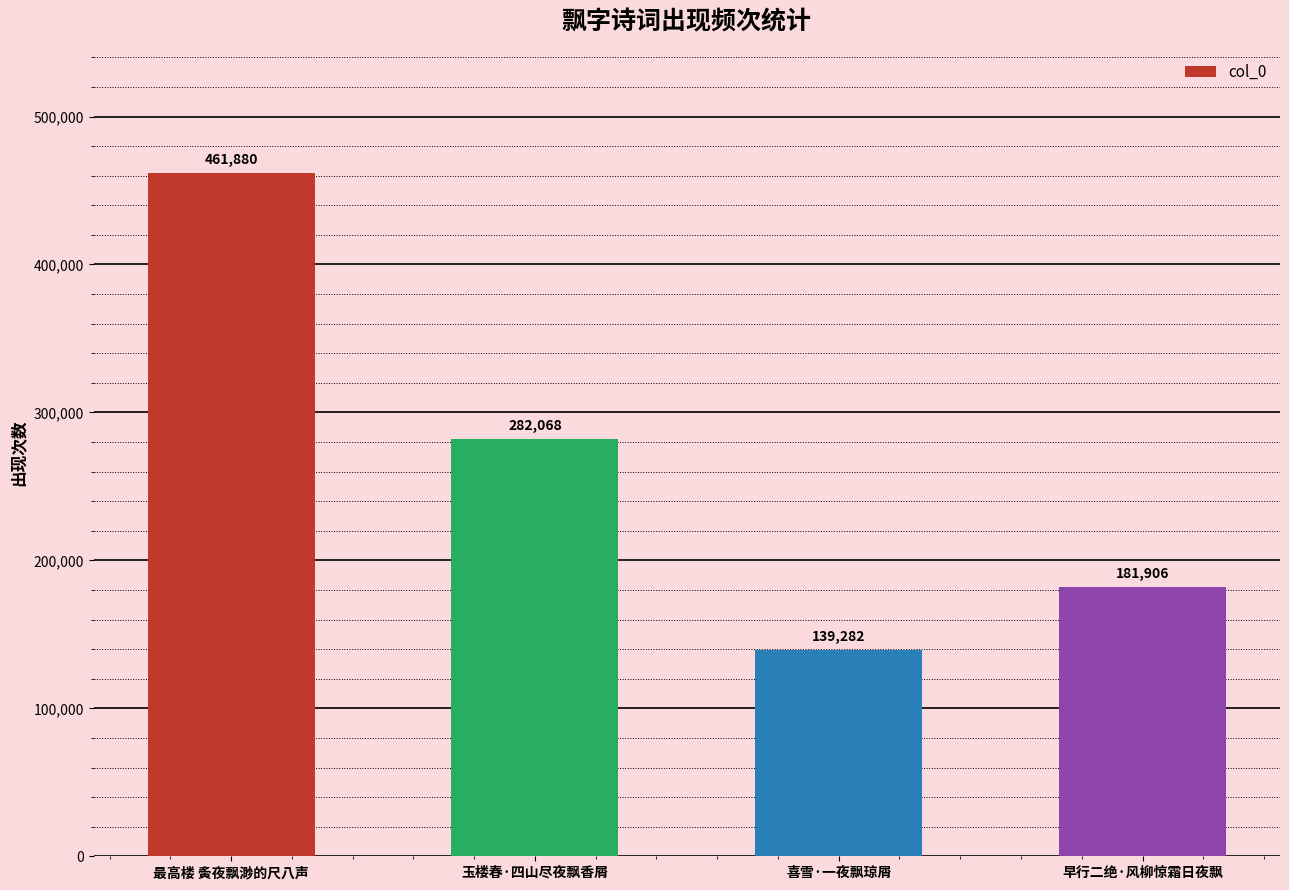

Reading right to left, transcribe all the data shown in this chart.

早行二绝·风柳惊霜日夜飘=181906	喜雪·一夜飘琼屑=139282	玉楼春·四山尽夜飘香屑=282068	最高楼 夤夜飘渺的尺八声=461880